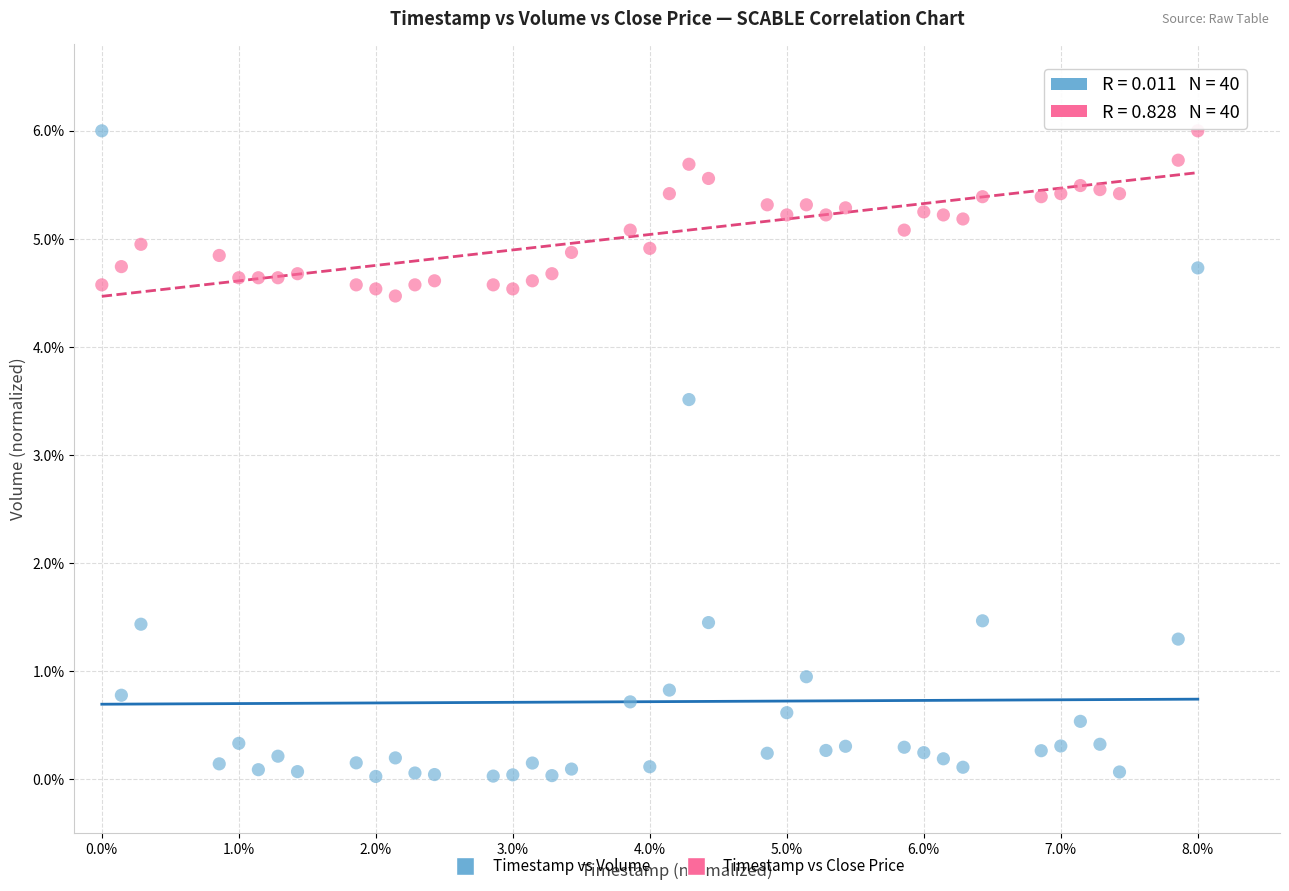

Which series has the widest spread of Y values?

Timestamp vs Volume